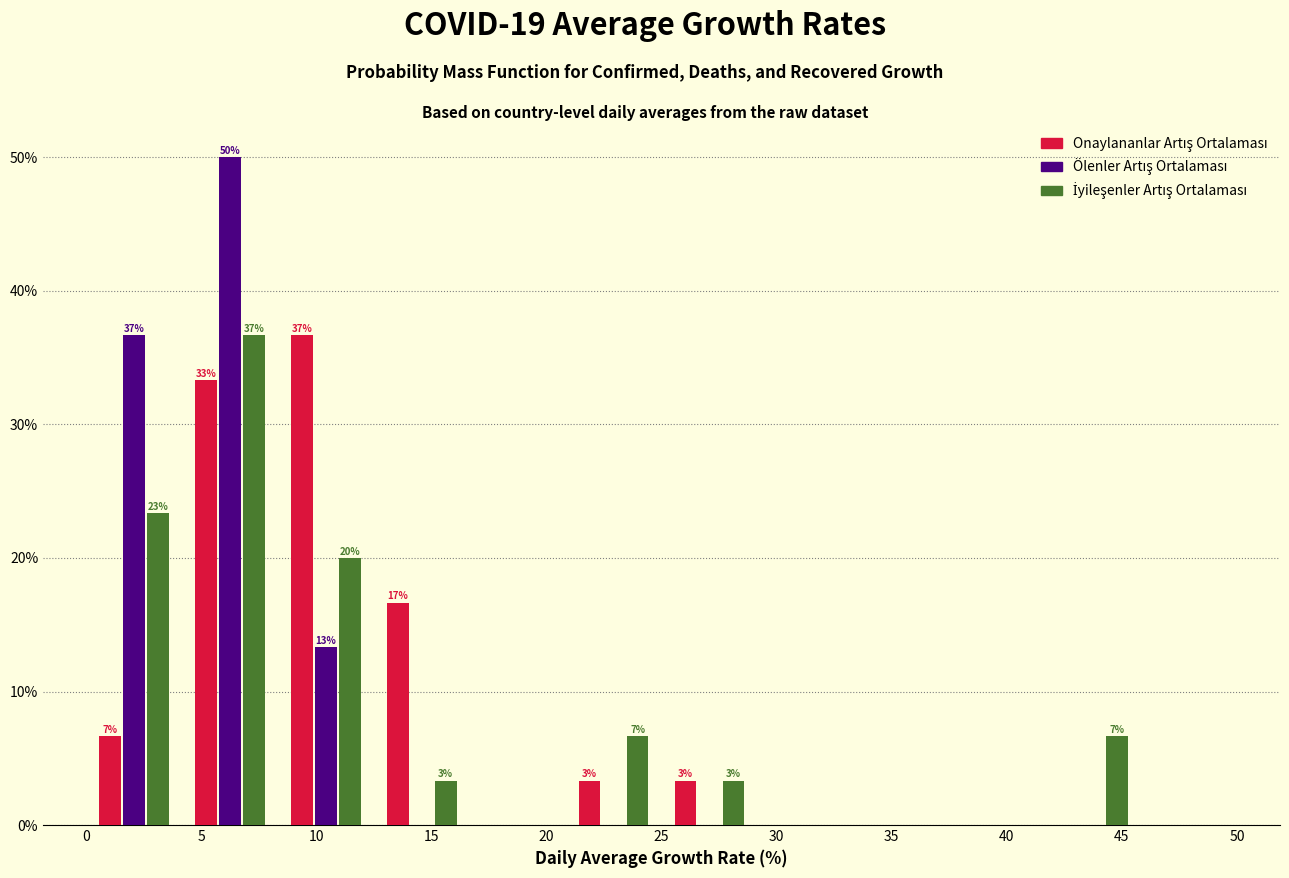

In the İyileşenler Artış Ortalaması series, which range on the x-axis has the tallest bar?

4.0 to 8.5